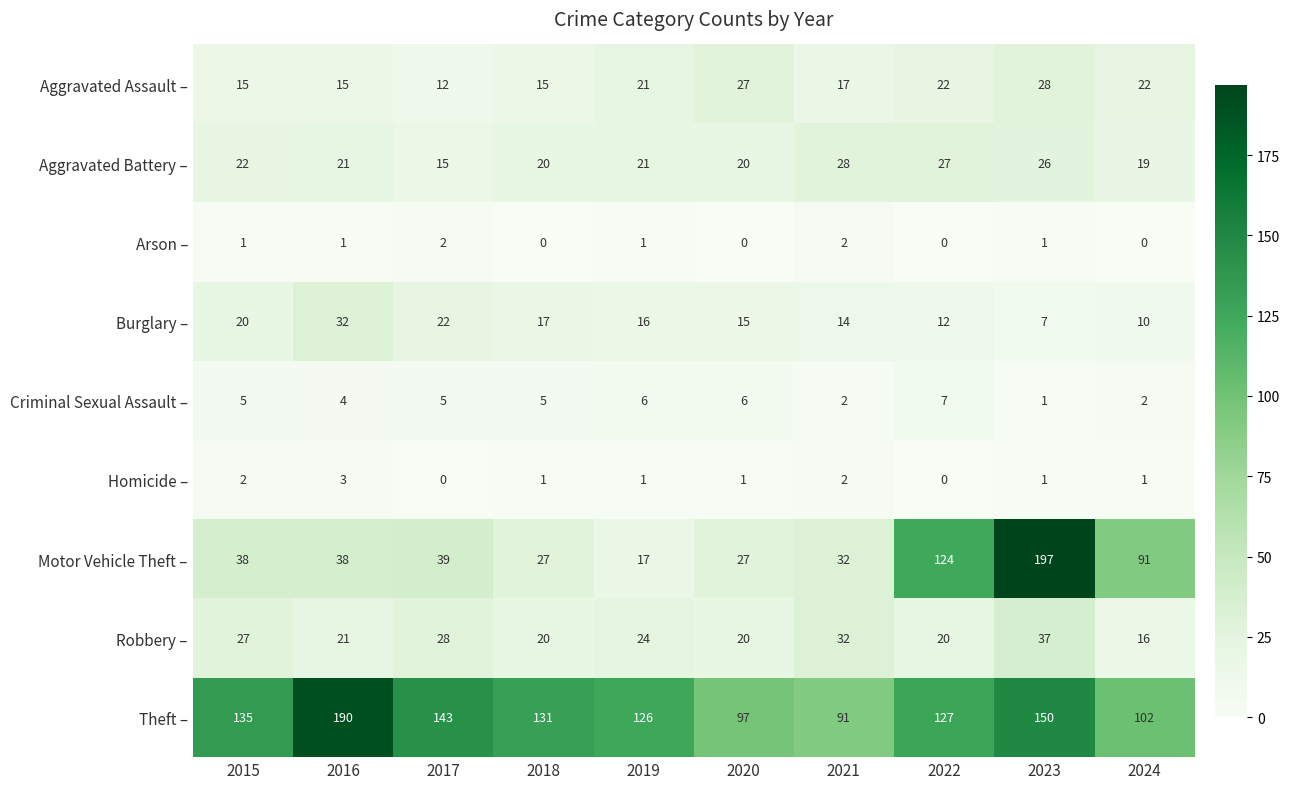

How many series are shown in this chart?

9